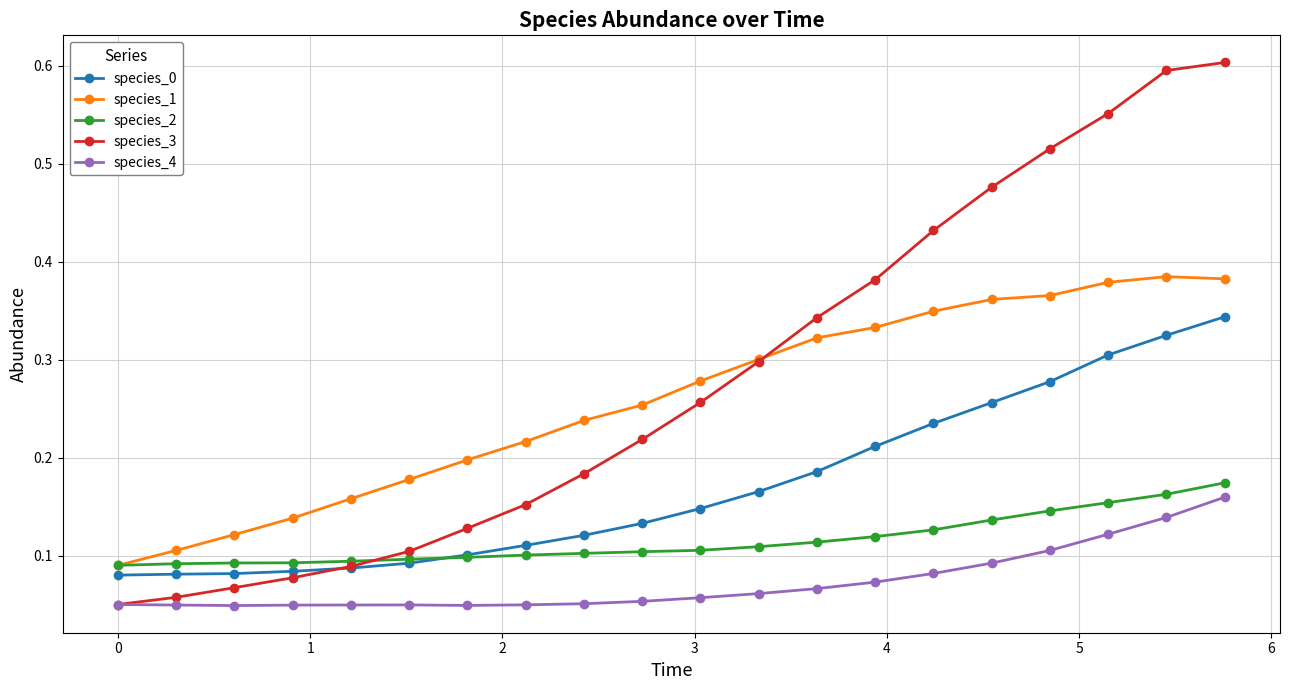

True or false: species_2 and species_4 cross at least once.

False